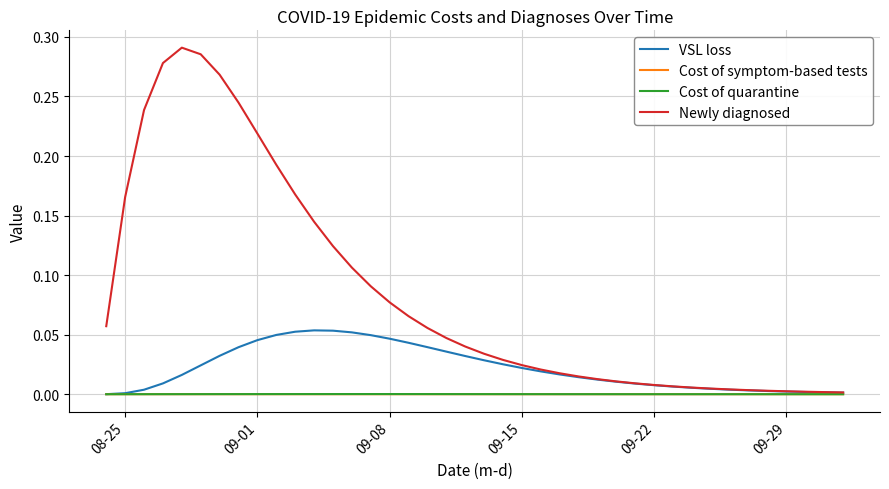

Which series has the largest total across all categories?

Newly diagnosed